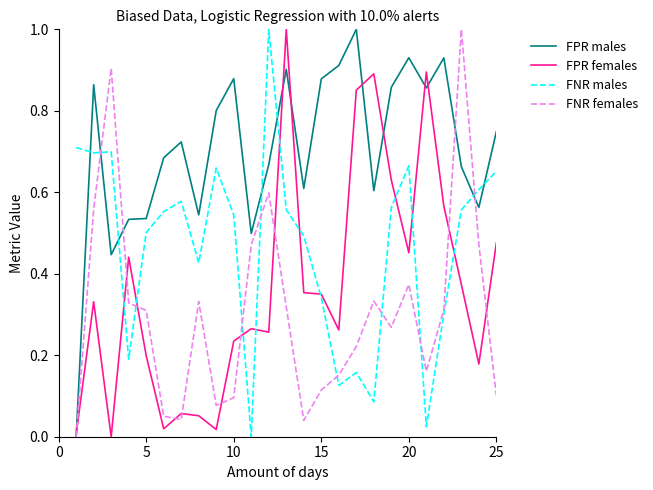

List the series in order of their overall mean, highest first.

FPR males, FNR males, FPR females, FNR females